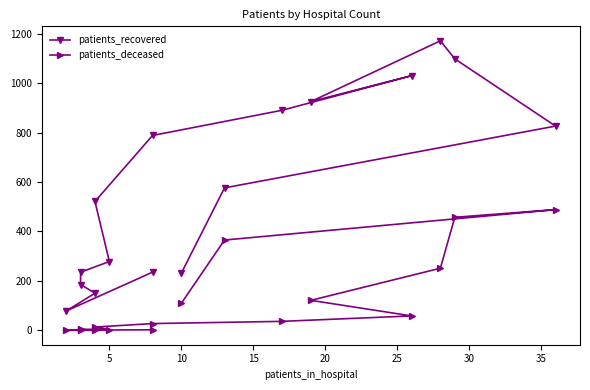

Rank the series by their maximum value, from lowest to highest.

patients_deceased, patients_recovered